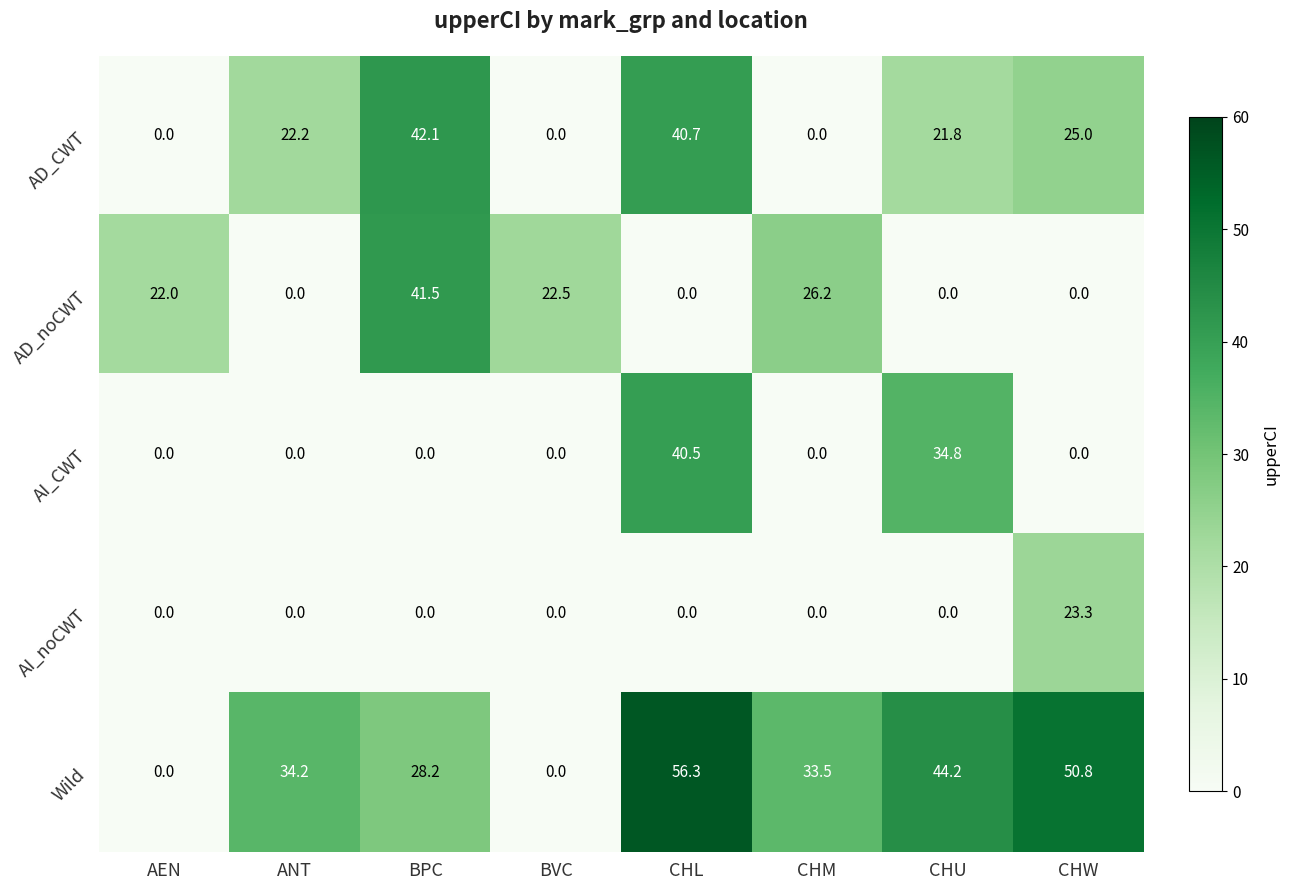

Between BPC and CHU, which series saw the biggest shift?

AD_noCWT